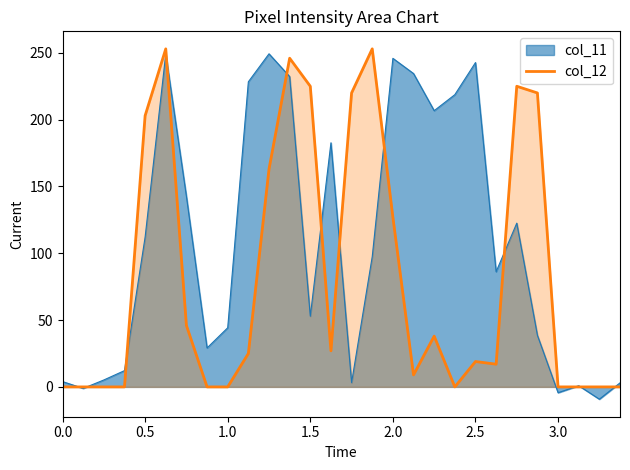

The value of col_12 at 2.0 is 127.0. True or false?

True